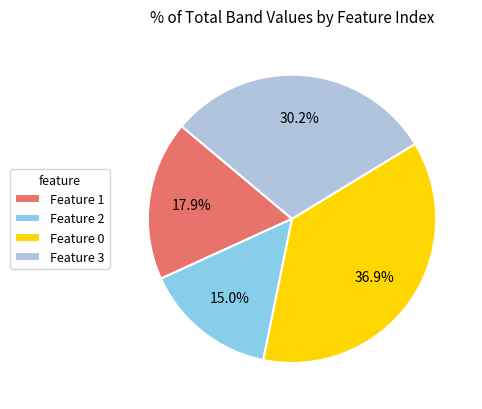

Which has a higher value, Feature 1 or Feature 3?

Feature 3